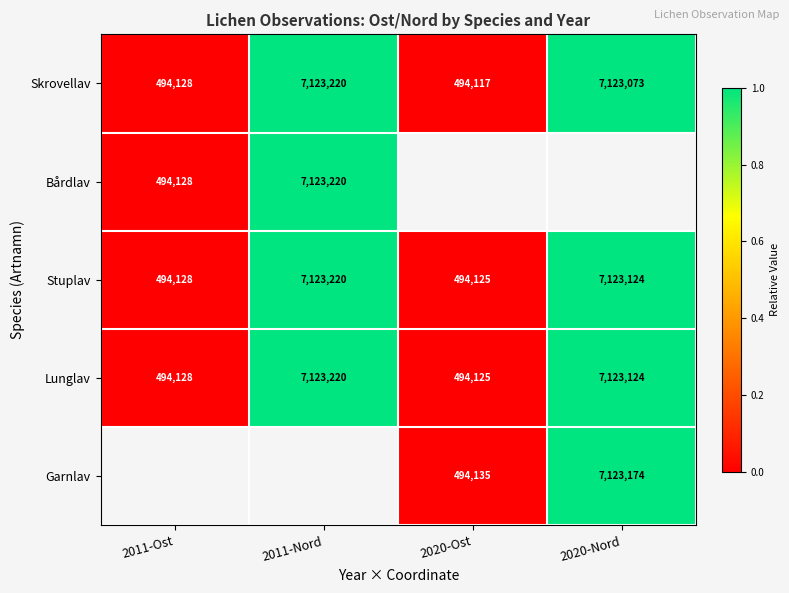

Is the value of Garnlav at 2020-Nord greater than the value of Skrovellav at 2011-Nord?

No